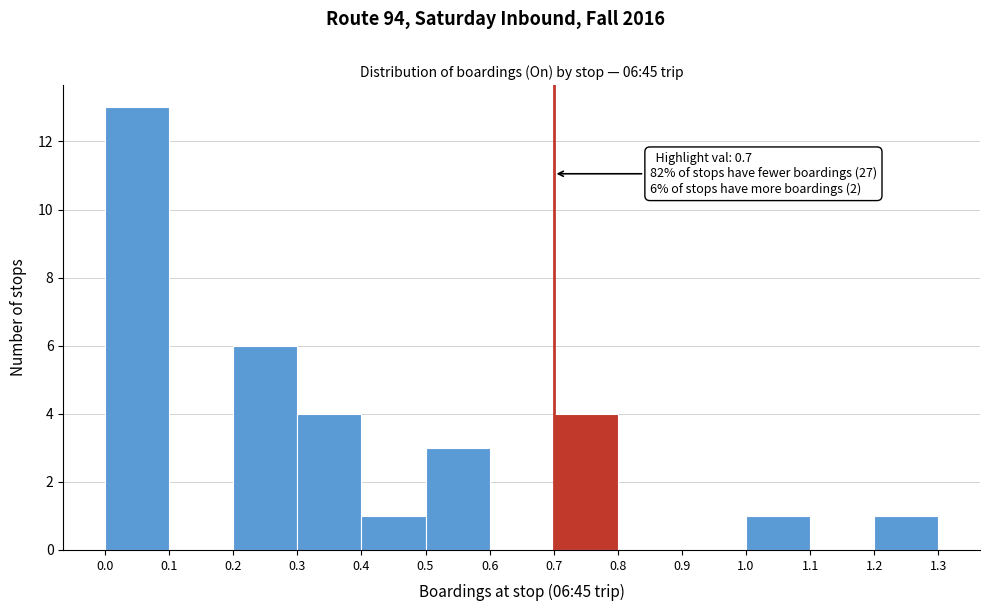

Which range on the x-axis has the tallest bar?

0.0 to 0.1